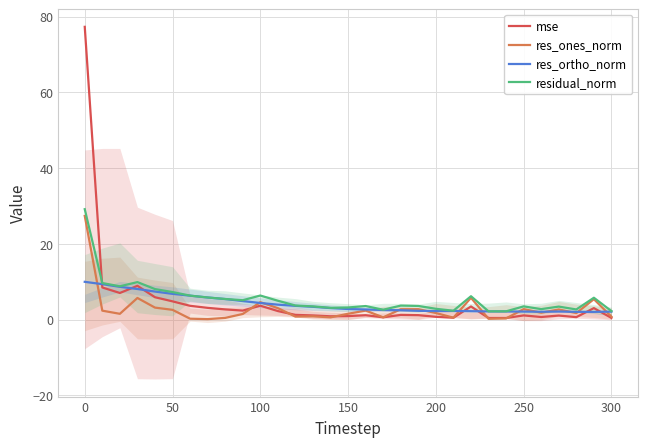

Which series has the largest total across all categories?

residual_norm